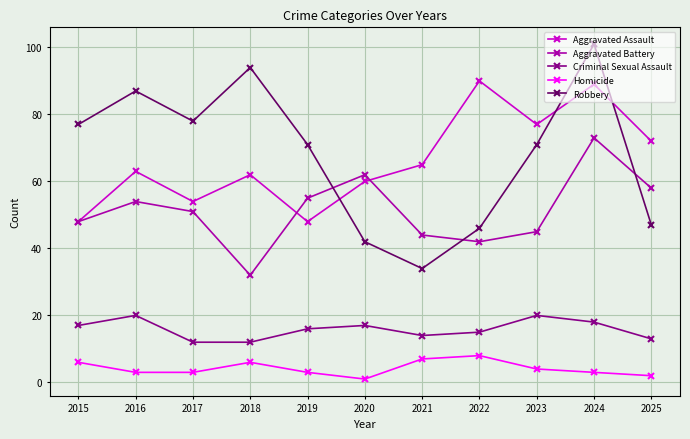

What is the greatest value displayed?

101